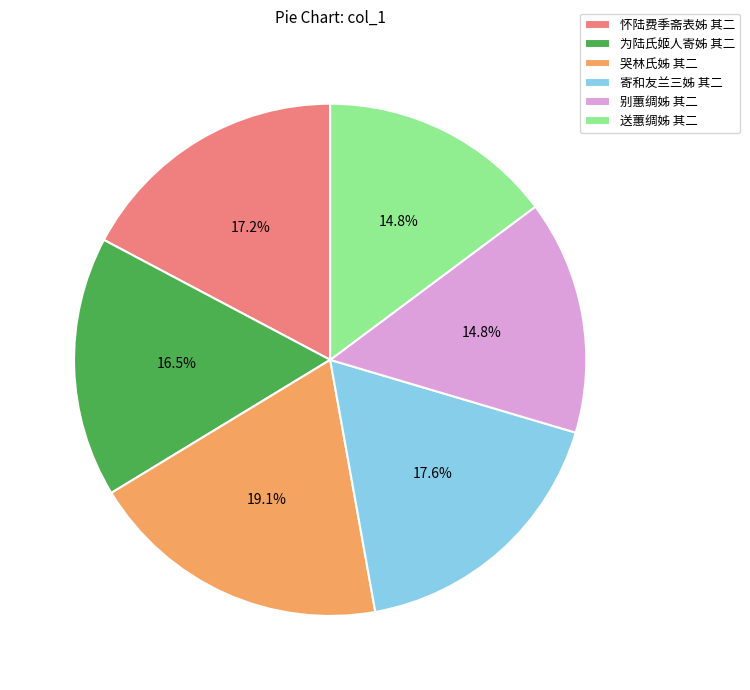

How much of the chart is everything except 为陆氏姬人寄姊 其二?

83.5%